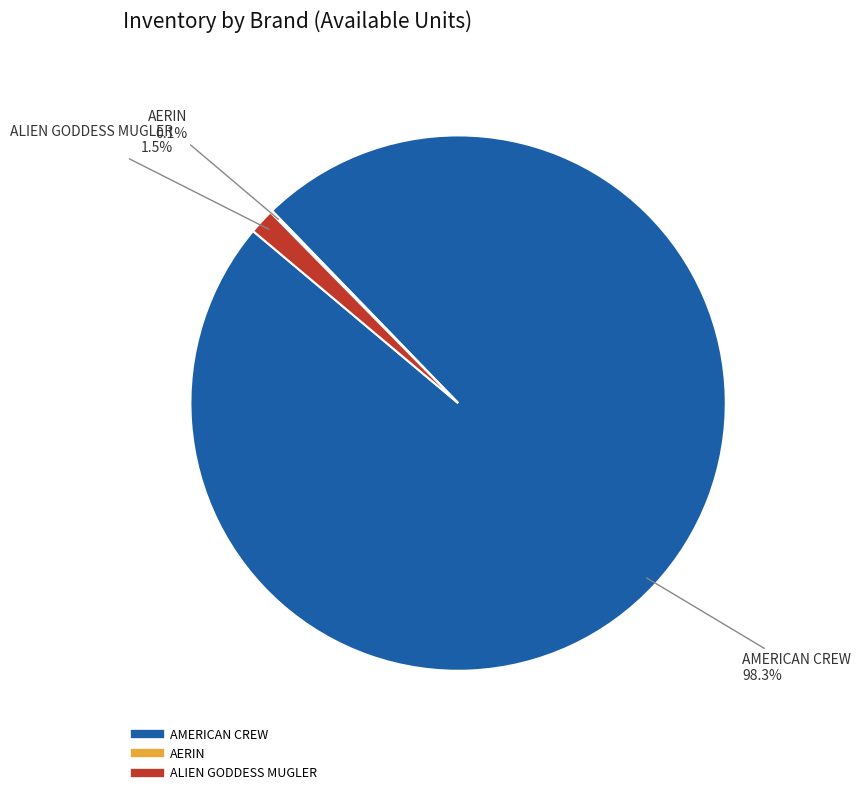

Is there any slice that represents more than half of the pie?

Yes